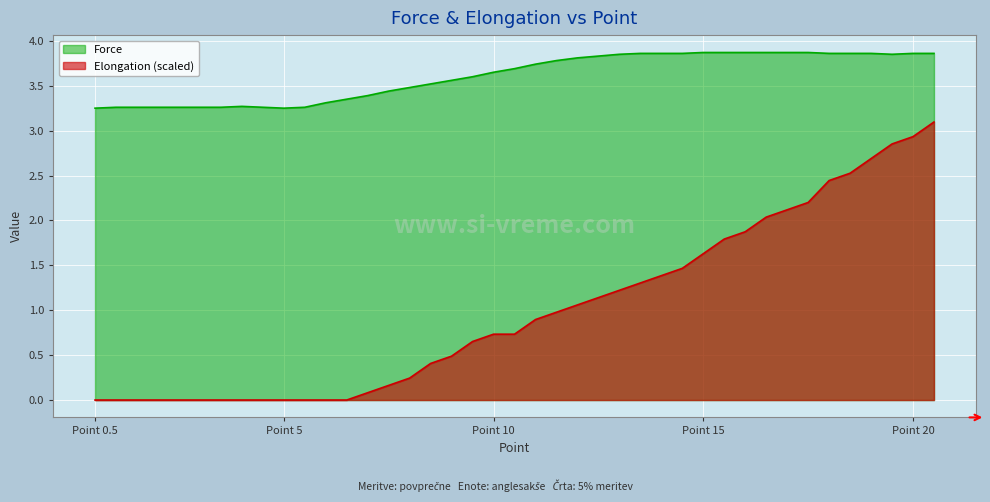

Rank the series by their average value, from highest to lowest.

Force, Elongation (scaled)